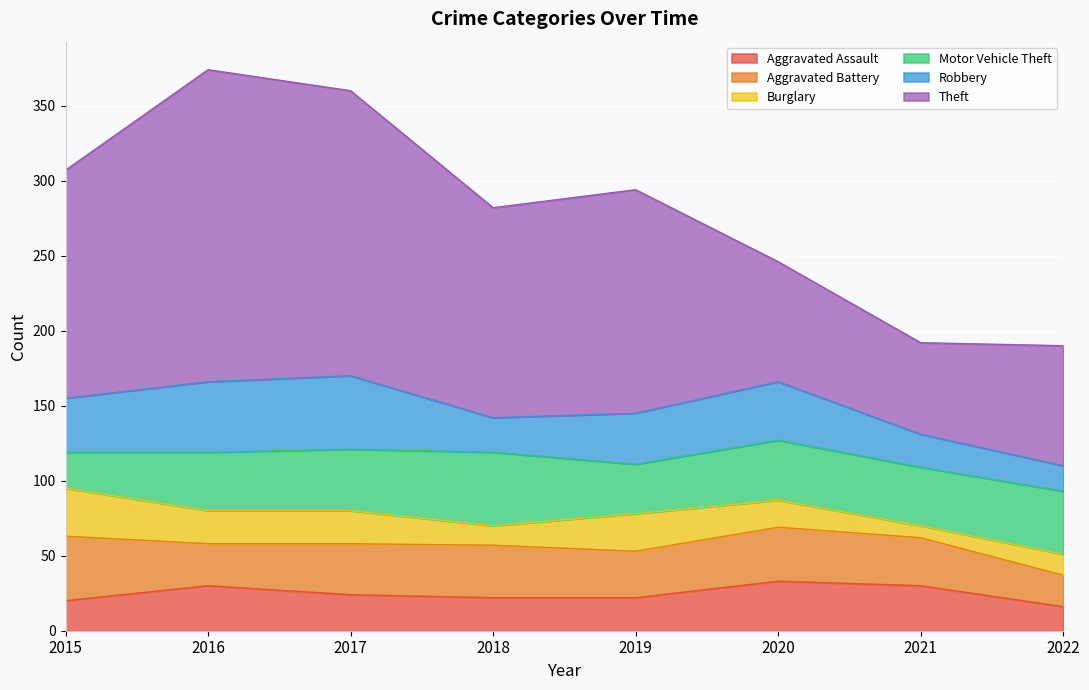

True or false: Robbery has a value of 23 at 2018.

True